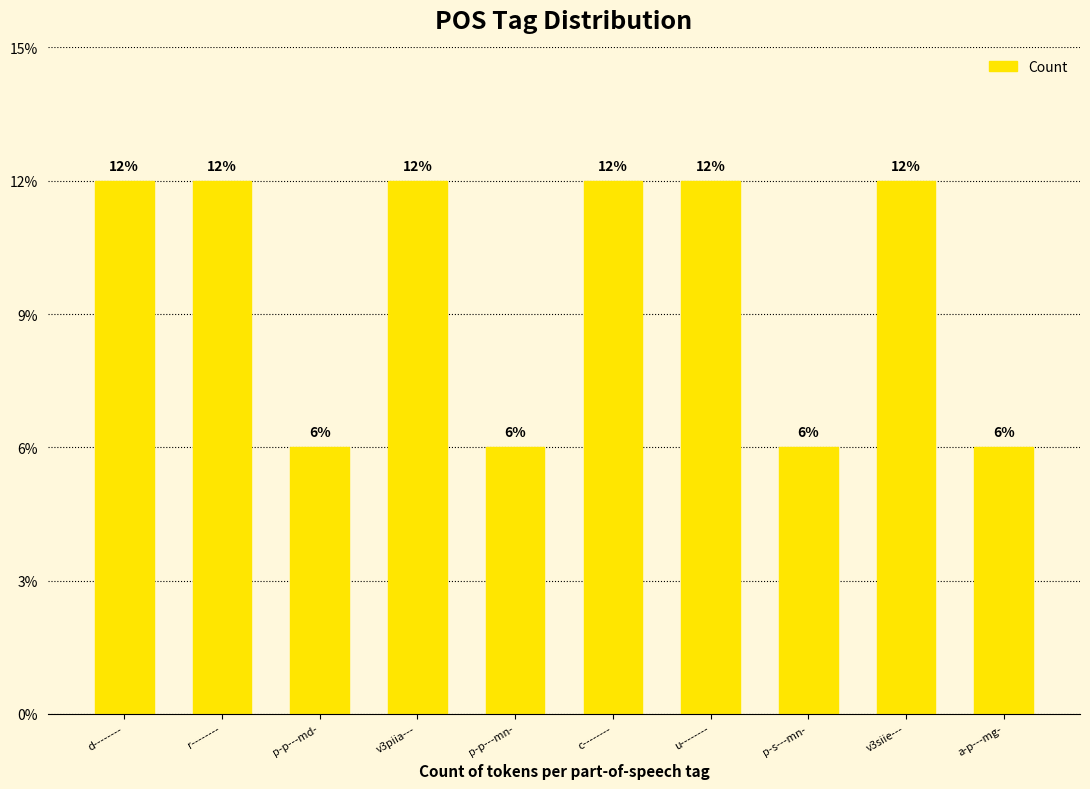

Does the chart contain any negative values?

No